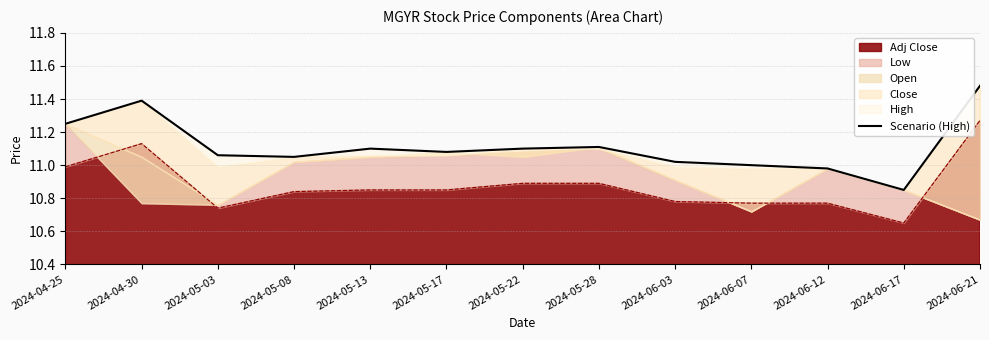

Rank the categories by value from lowest to highest.

2024-06-17, 2024-06-12, 2024-06-07, 2024-06-03, 2024-05-08, 2024-05-03, 2024-05-17, 2024-05-13, 2024-05-22, 2024-05-28, 2024-04-25, 2024-04-30, 2024-06-21